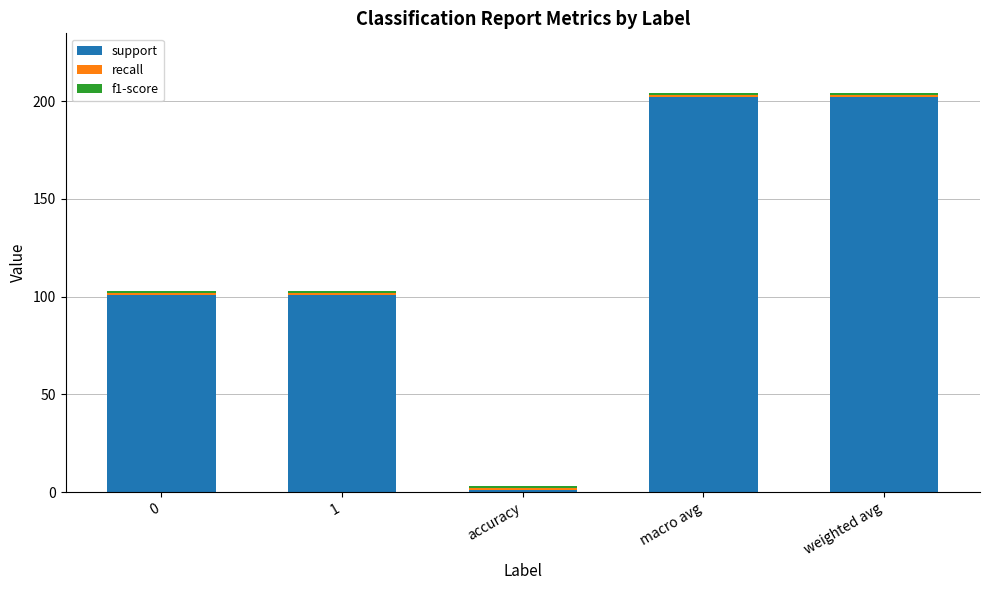

How many bars are there in total?

5